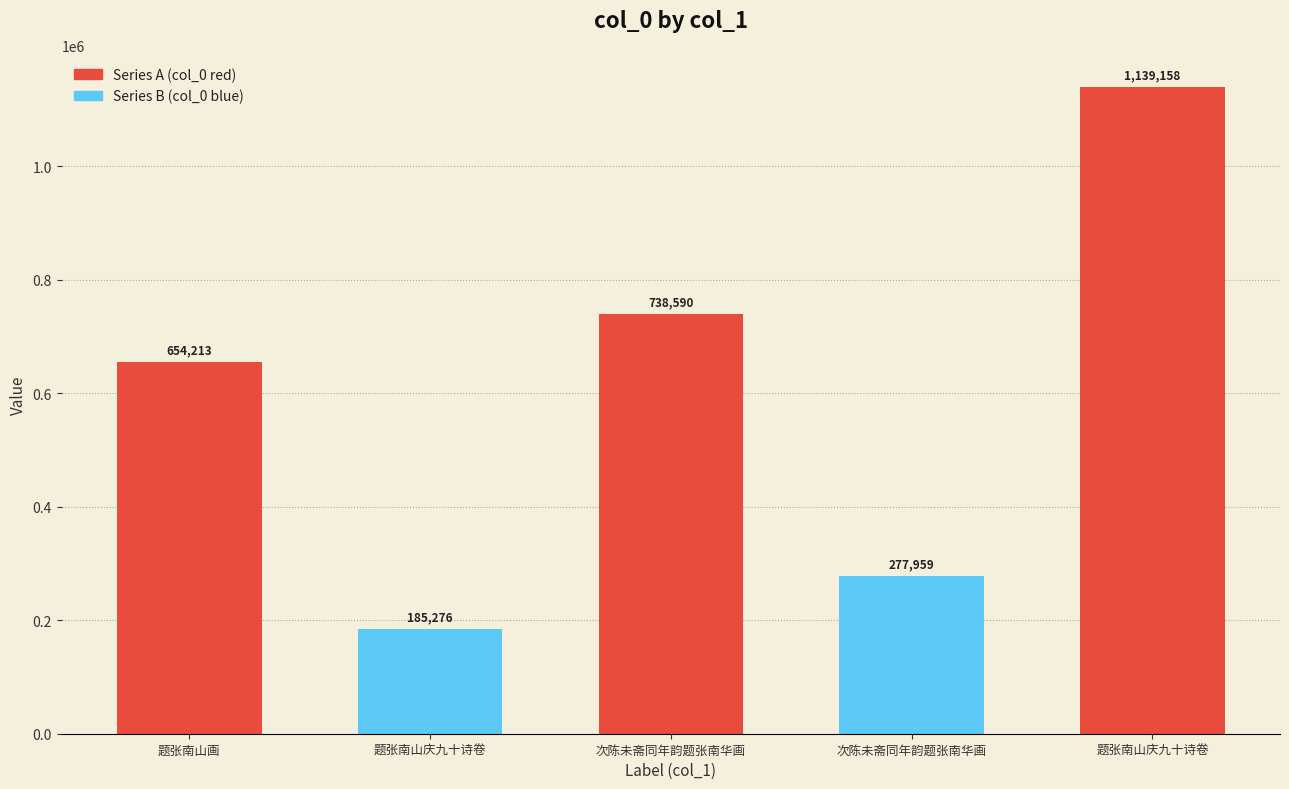

The value at 次陈未斋同年韵题张南华画 is 427529. True or false?

False